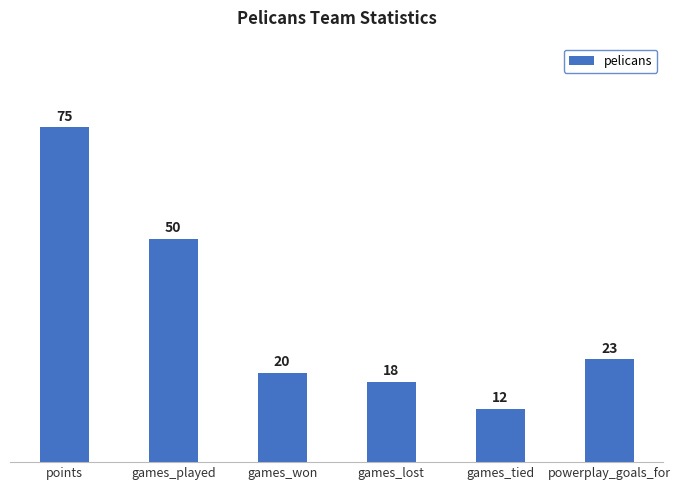

Rank the categories by value from lowest to highest.

games_tied, games_lost, games_won, powerplay_goals_for, games_played, points